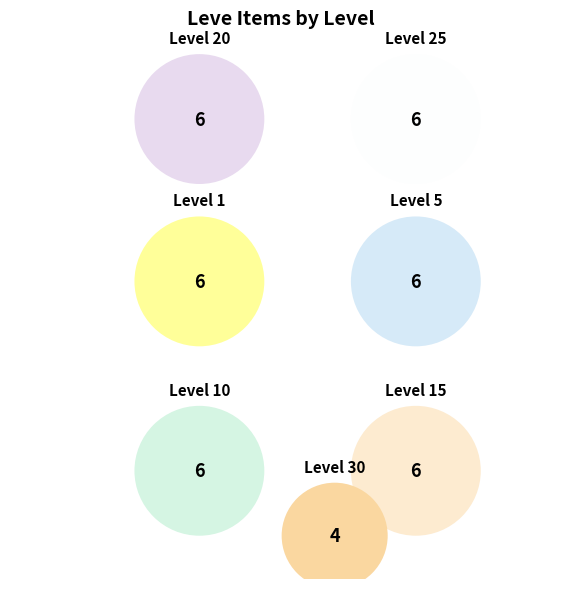

Is it true that Level 5 is 1% of the pie?

False